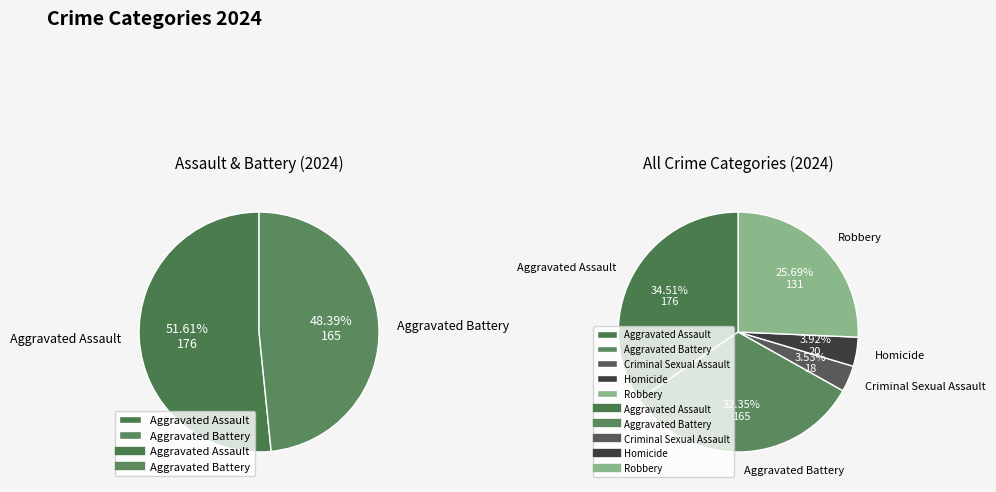

What is the smallest slice in the pie chart?

Criminal Sexual Assault